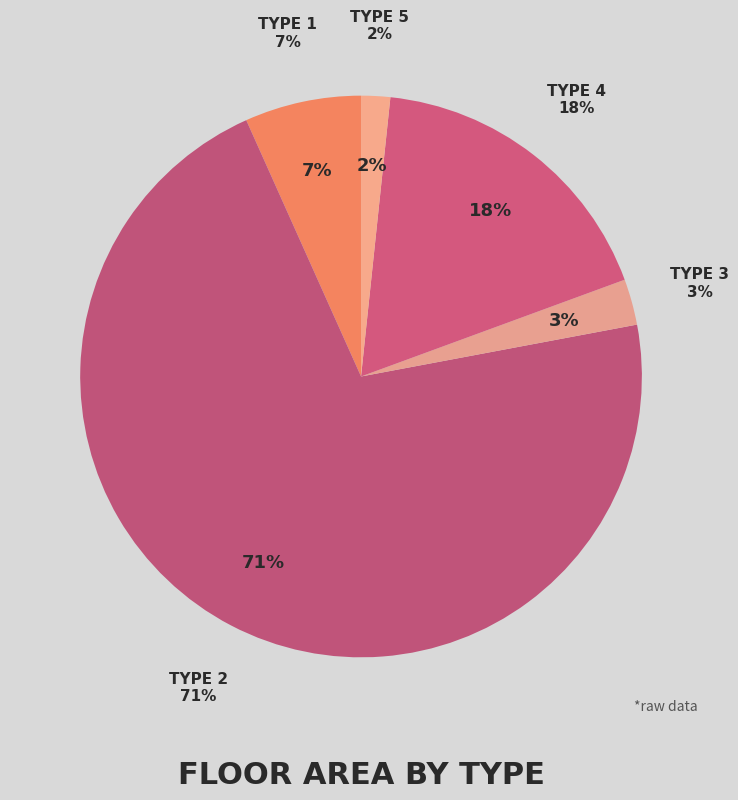

Does Type 2 represent more than half of the total?

Yes